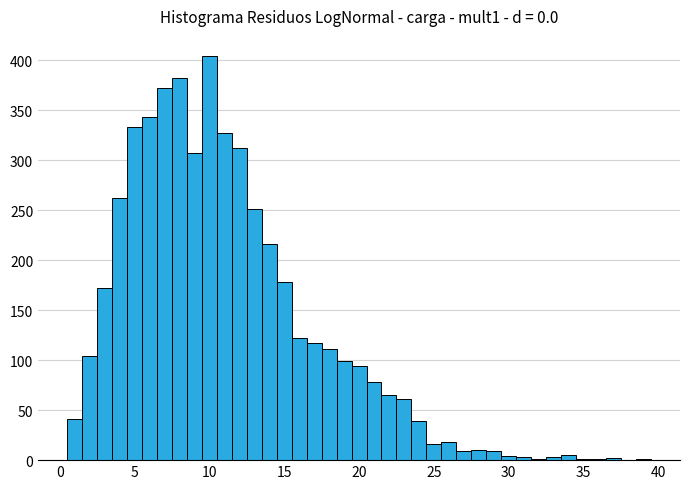

Read against the x-axis, roughly where is the centre of the tallest bar?

10.0